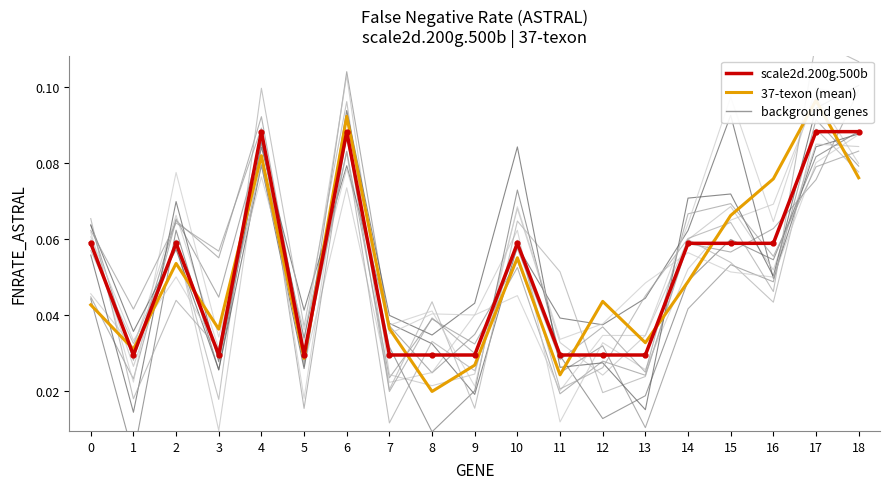

Rank the series at 2 from highest to lowest value.

scale2d.200g.500b, 37-texon (mean)